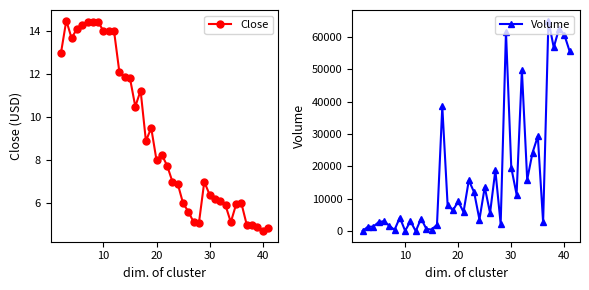

The value of Close at 20 is 8.0. True or false?

True